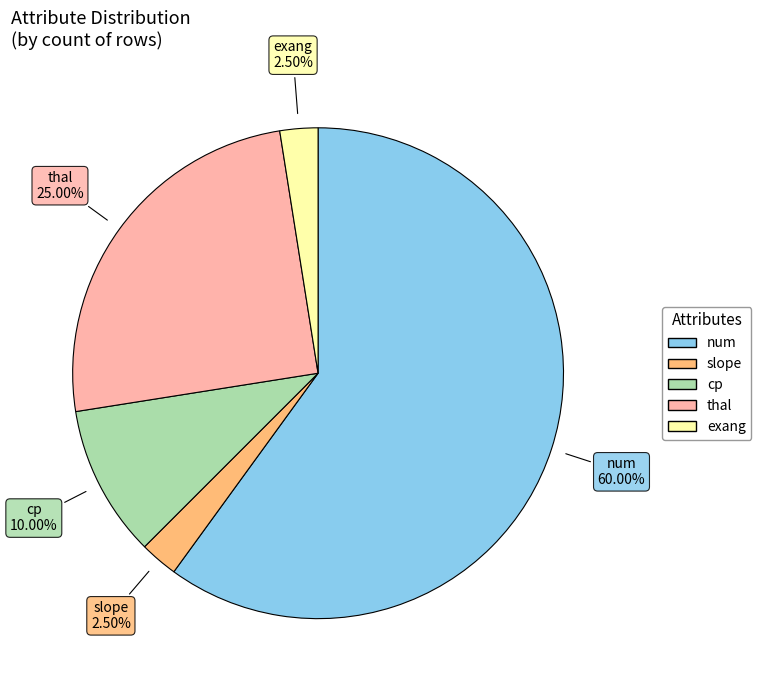

Does any single category account for the majority?

Yes